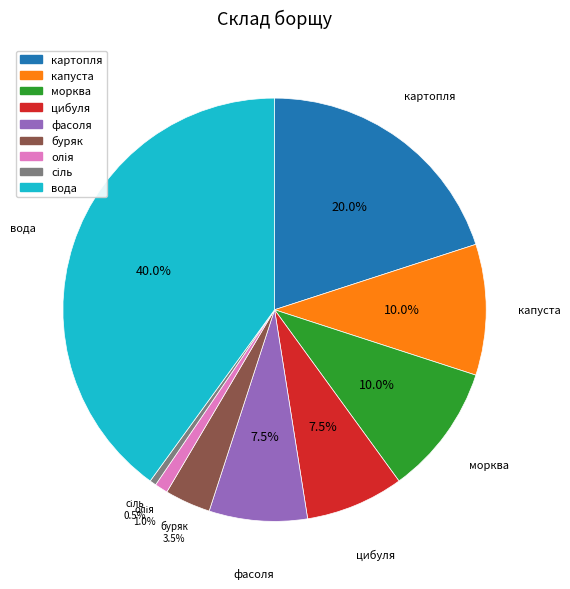

Is it true that капуста is 10% of the pie?

True